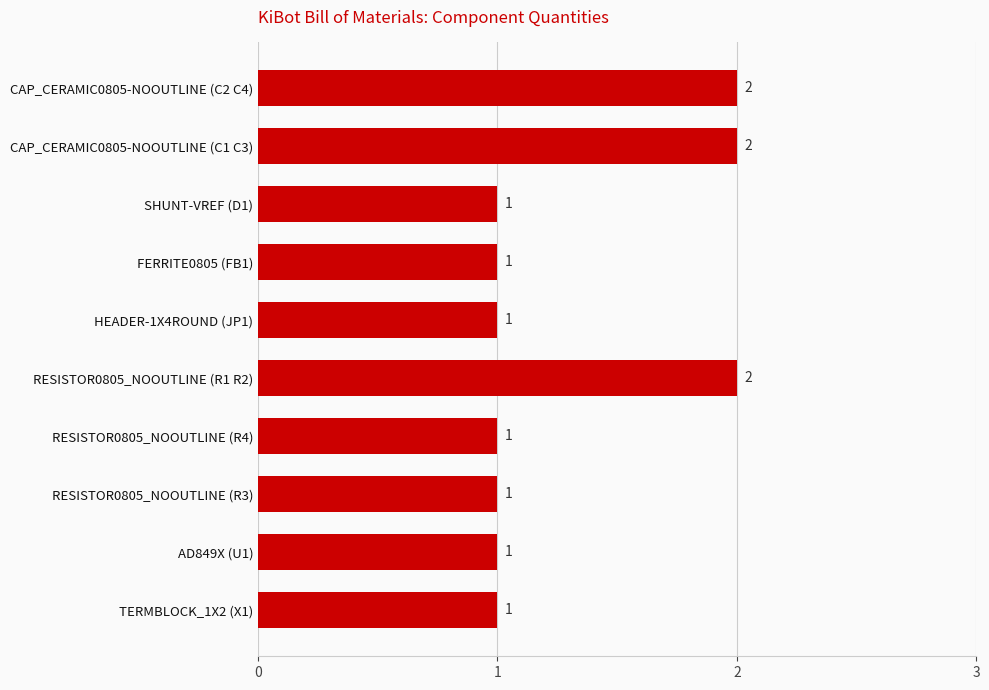

What is the minimum value shown in the chart?

1